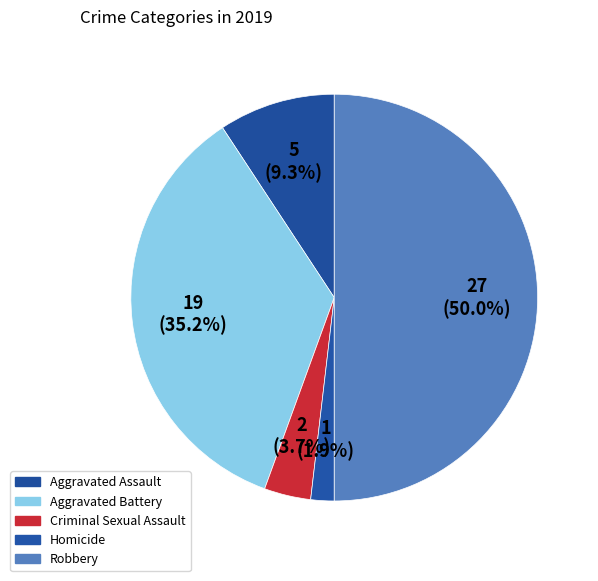

Which slice is the smallest?

Homicide